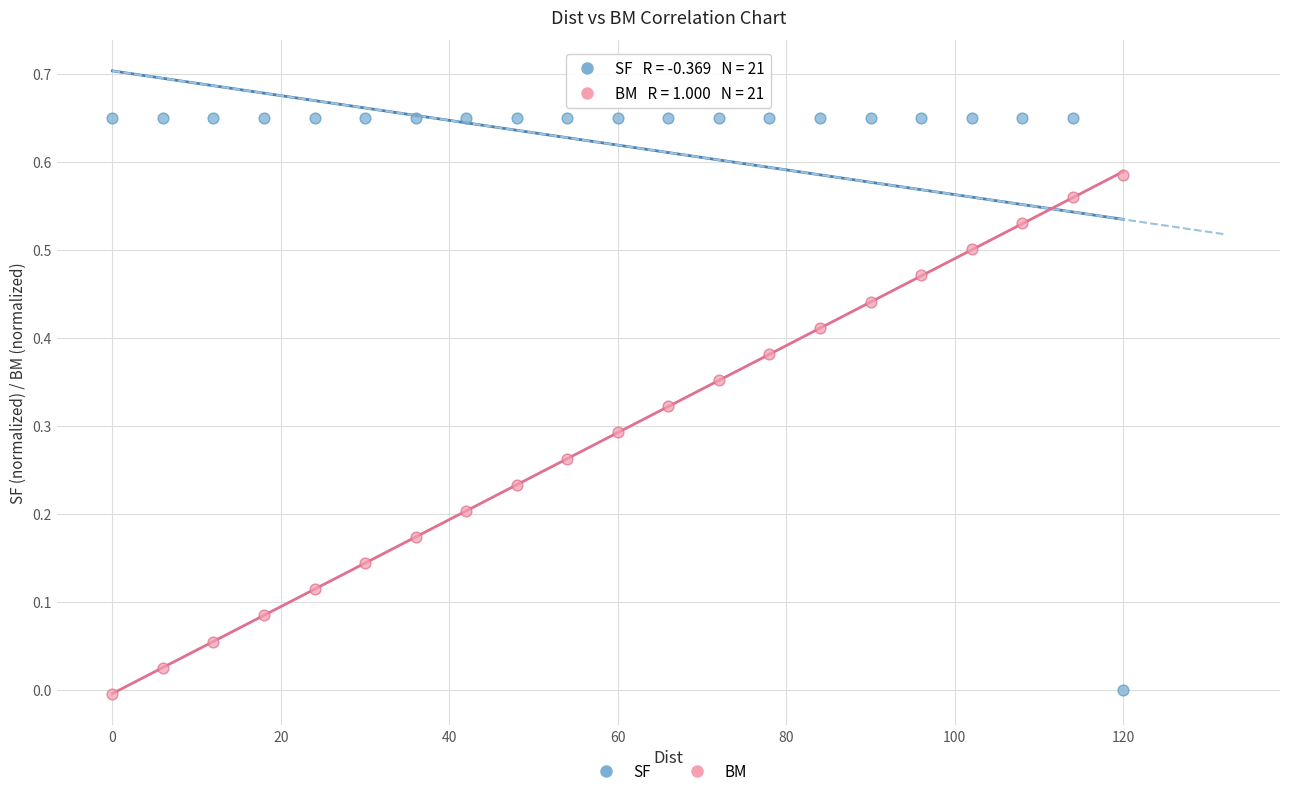

Which series contains the highest Y value?

SF